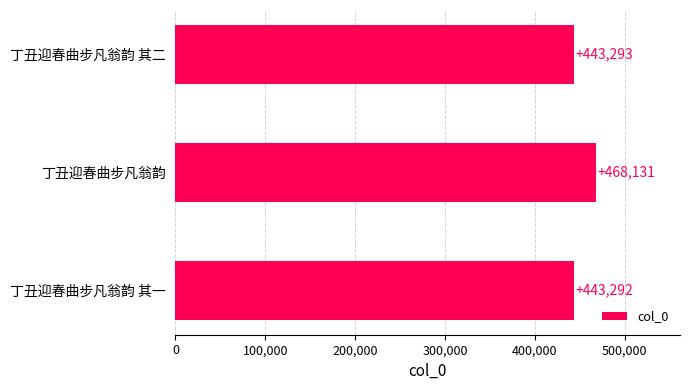

Reading top to bottom, transcribe all the data shown in this chart.

丁丑迎春曲步凡翁韵 其二=443293	丁丑迎春曲步凡翁韵=468131	丁丑迎春曲步凡翁韵 其一=443292